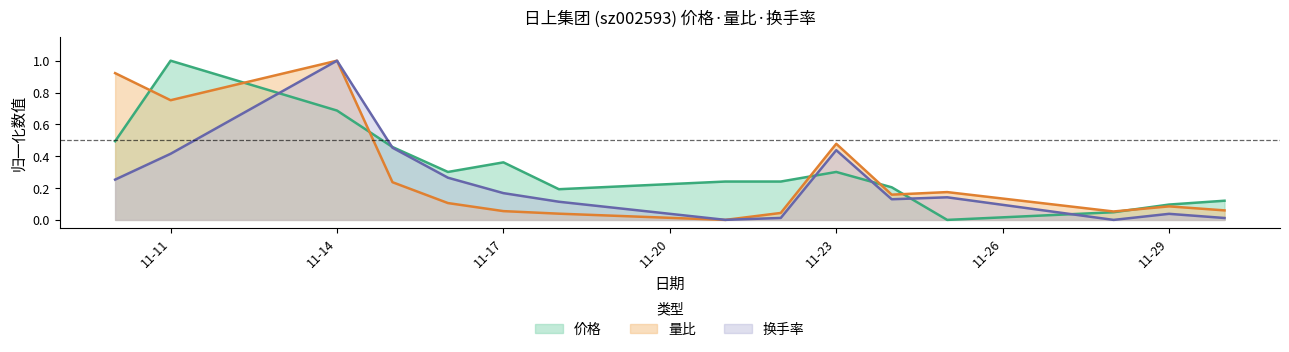

List the series in order of their peak value, highest first.

换手率, 量比, 价格